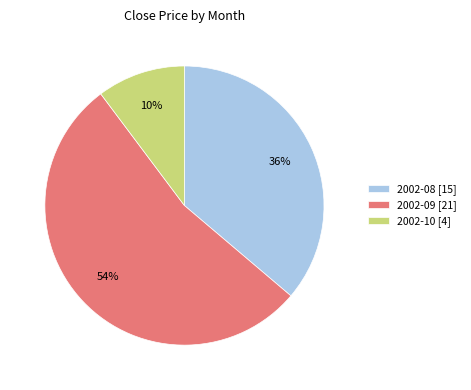

The 2002-09 [21] slice represents 68% of the pie. True or false?

False